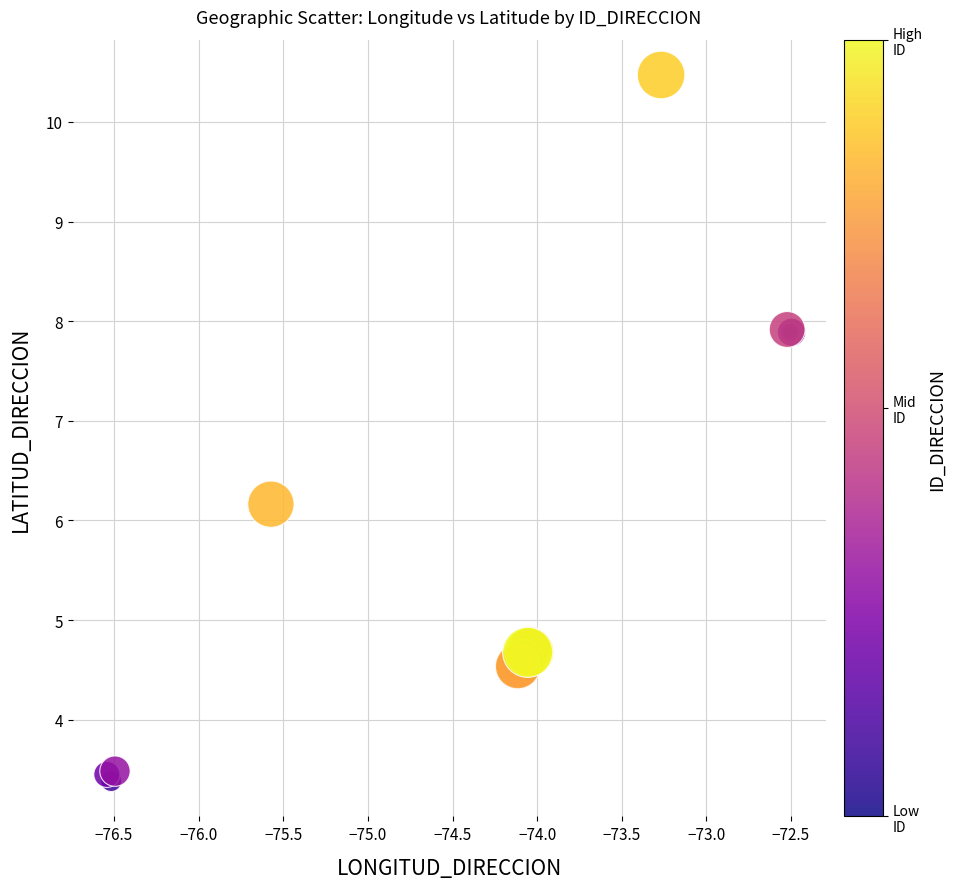

What Y value in the scatter plot is closest to 6?

6.2